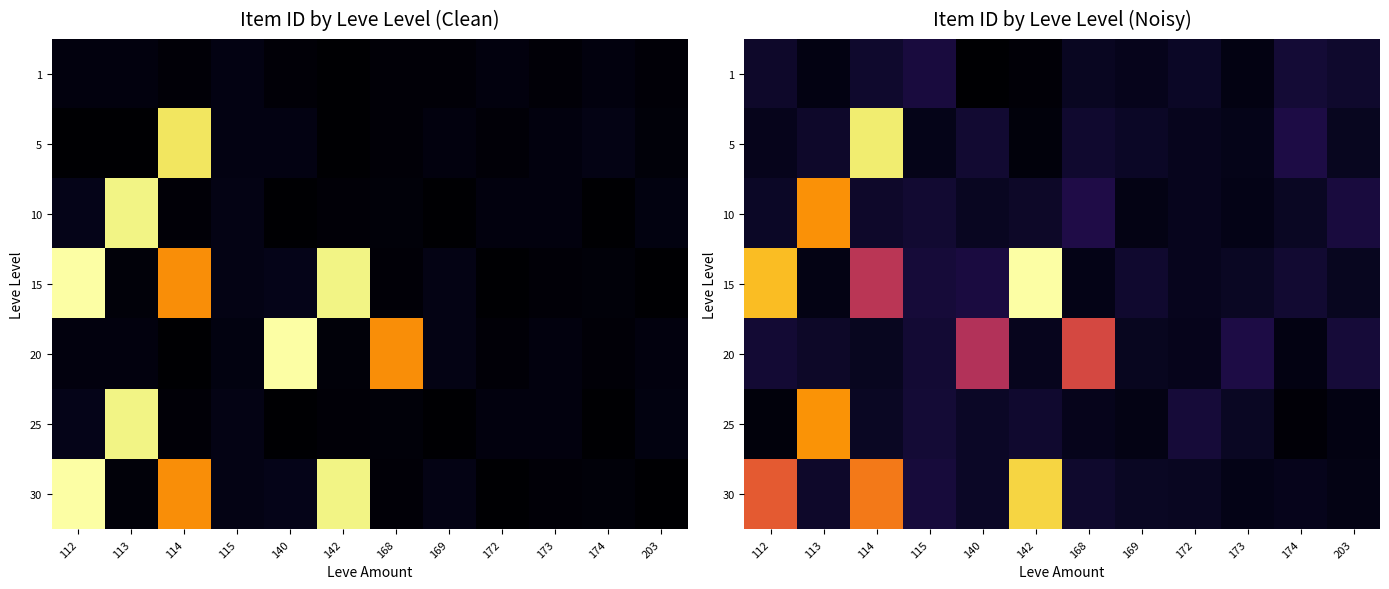

Is the value of 20 at 174 greater than the value of 30 at 174?

No